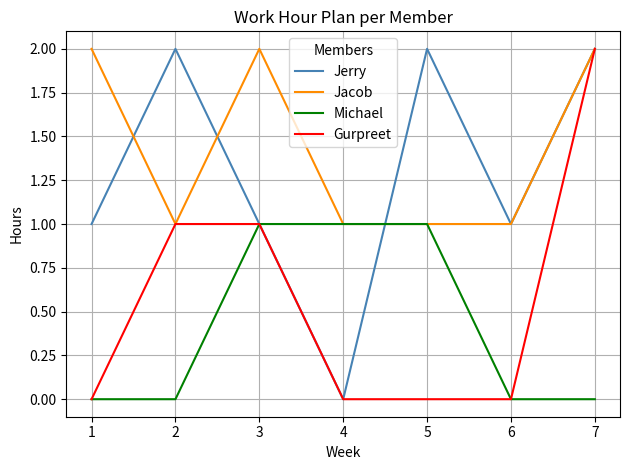

Reading right to left, list all the values displayed in this chart.

Jerry: 2	1	2	0	1	2	1
Jacob: 2	1	1	1	2	1	2
Michael: 0	0	1	1	1	0	0
Gurpreet: 2	0	0	0	1	1	0